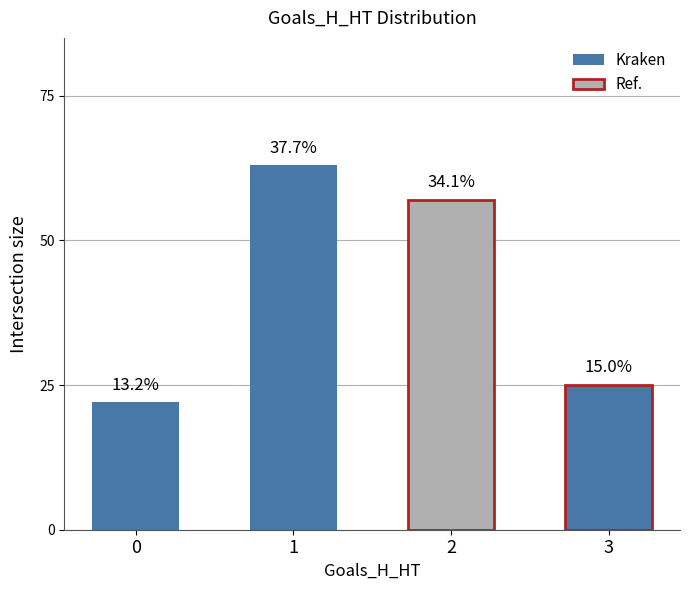

The chart shows a value of 57 at 2. True or false?

True